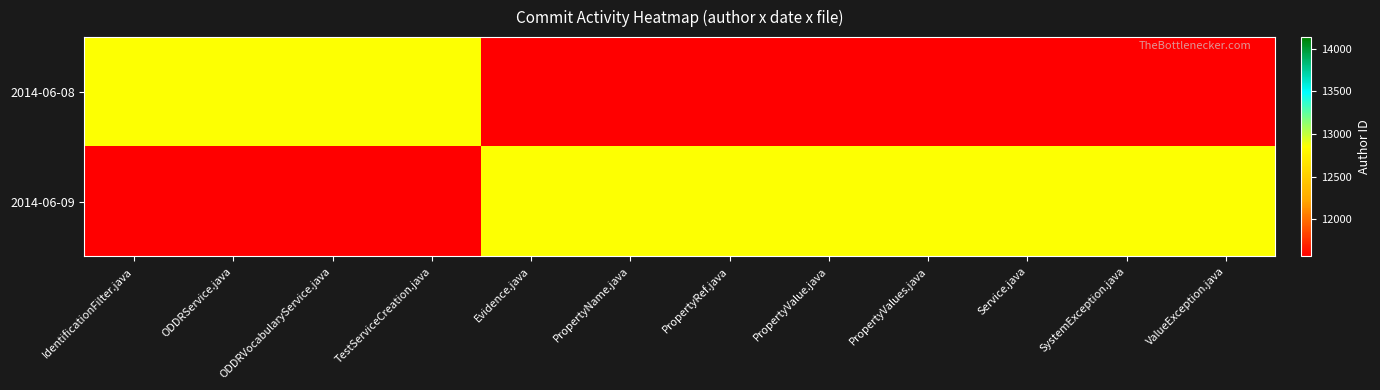

Between Service.java and SystemException.java, which series saw the biggest shift?

2014-06-08